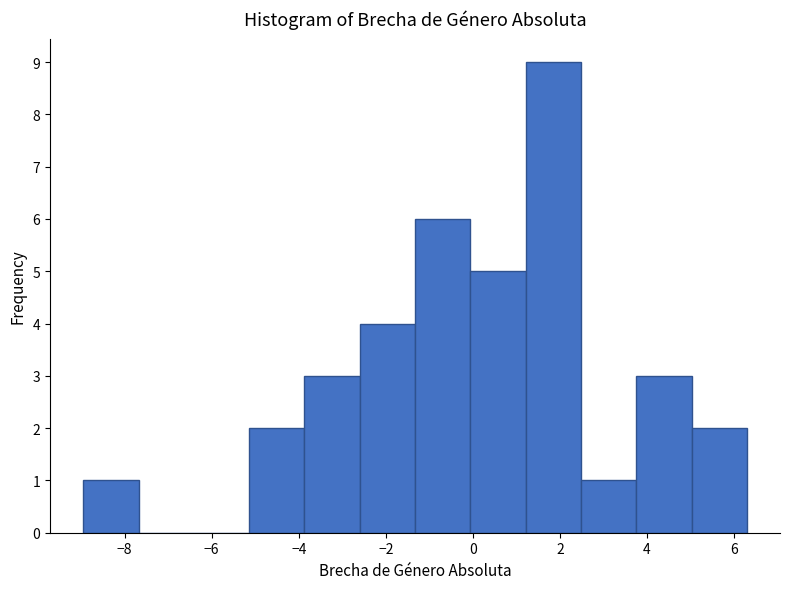

Over which range of the x-axis is the bar tallest?

1.2 to 2.4